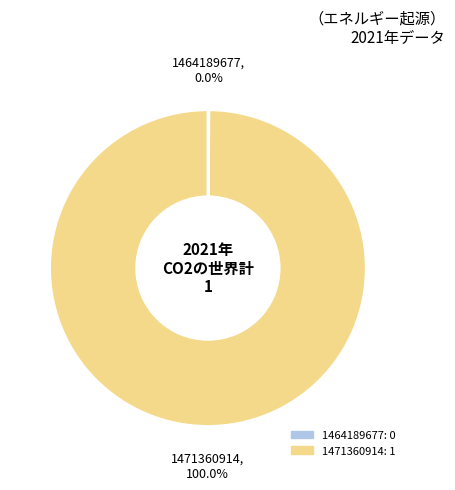

Does any single category account for the majority?

Yes